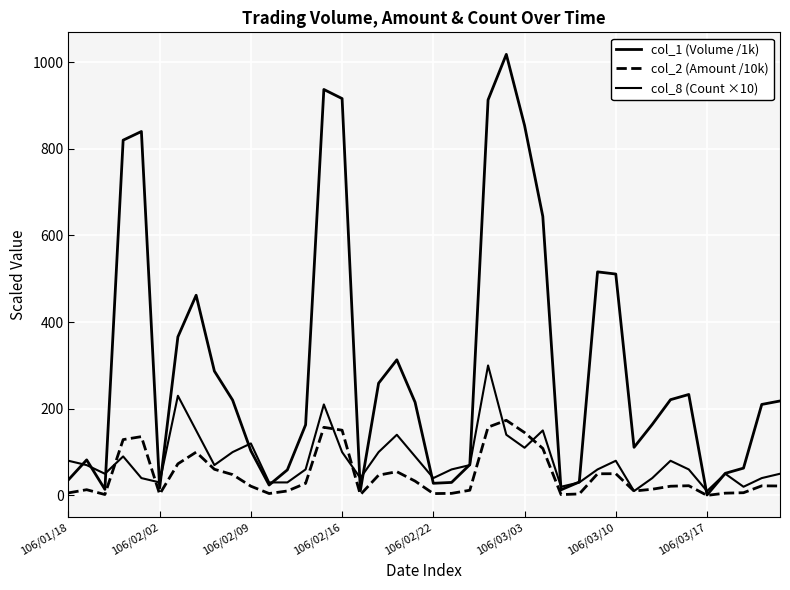

Does the chart display data point markers on the line(s)?

No